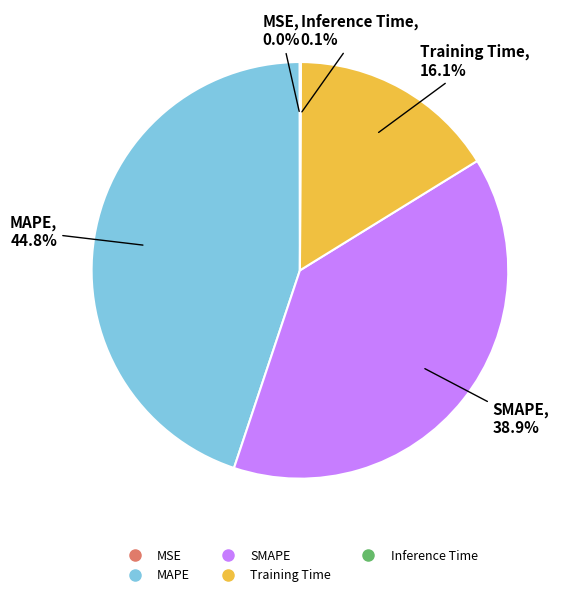

How much of the chart is everything except MAPE?

55.2%